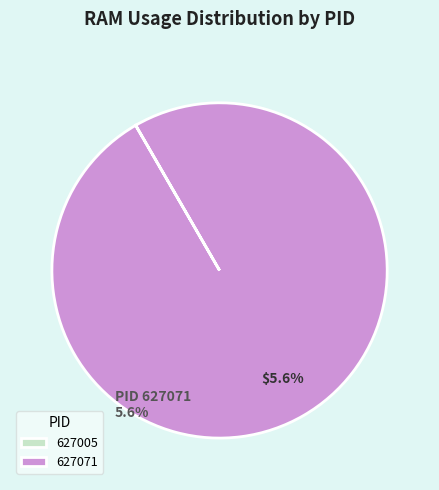

How many slices are in this pie chart?

2